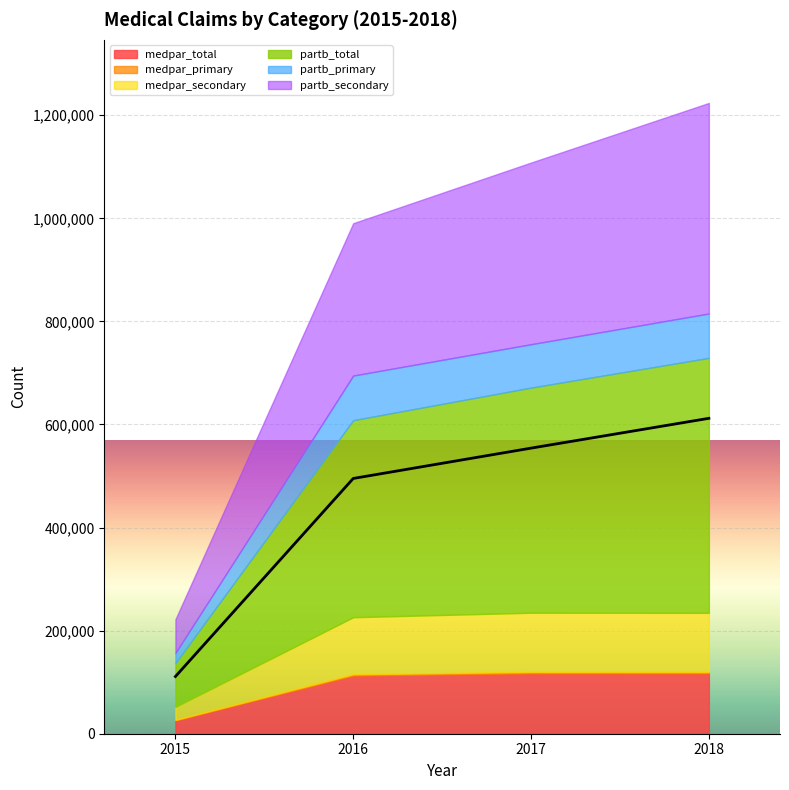

At 2015, list the series in order from smallest to largest.

medpar_primary, partb_primary, medpar_secondary, medpar_total, partb_secondary, partb_total